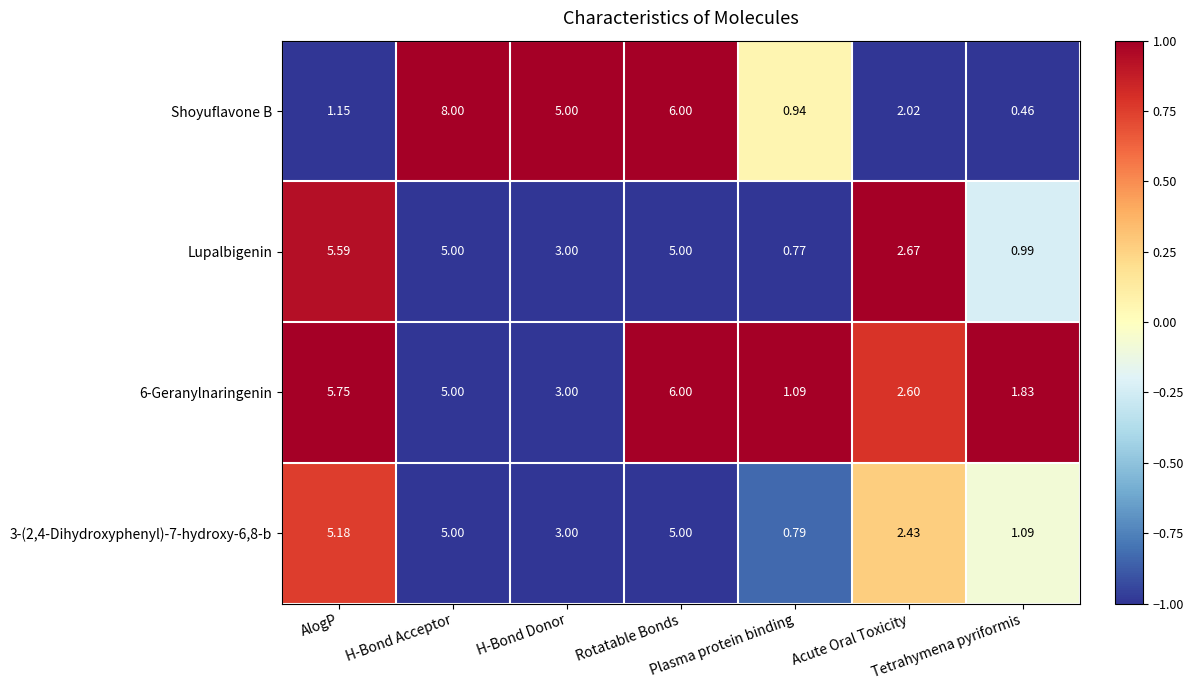

List the series in order of their peak value, highest first.

Shoyuflavone B, 6-Geranylnaringenin, Lupalbigenin, 3-(2,4-Dihydroxyphenyl)-7-hydroxy-6,8-b